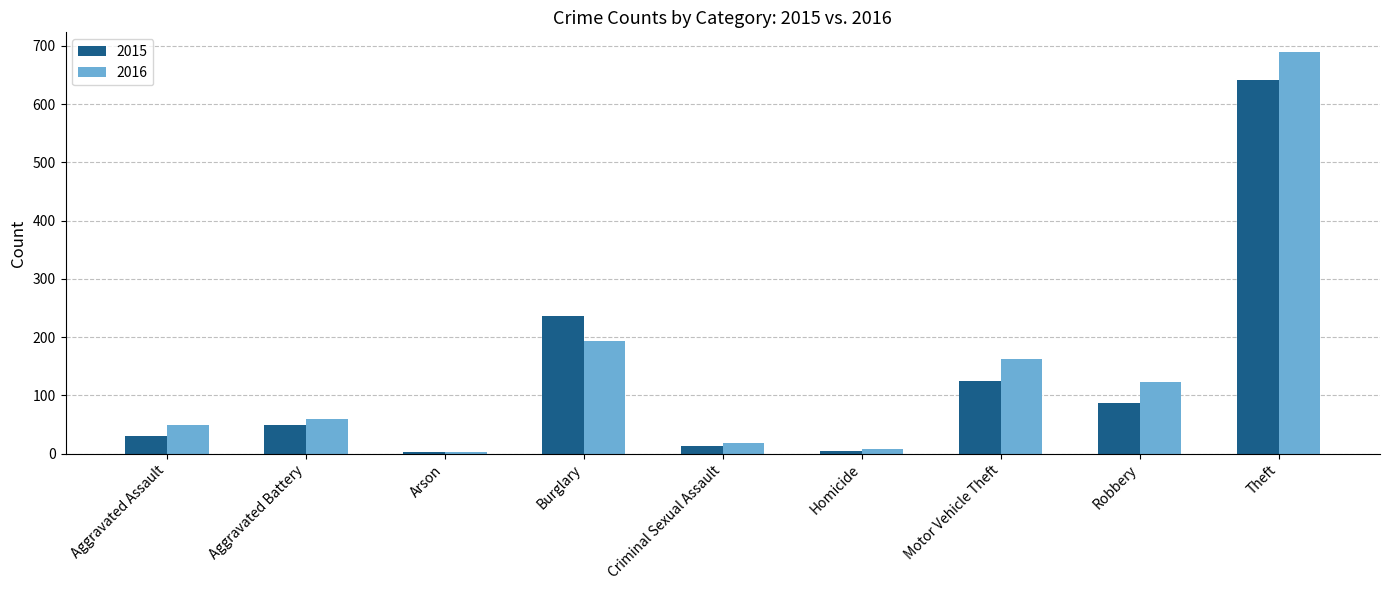

The value of 2015 at Aggravated Assault is 31. True or false?

True